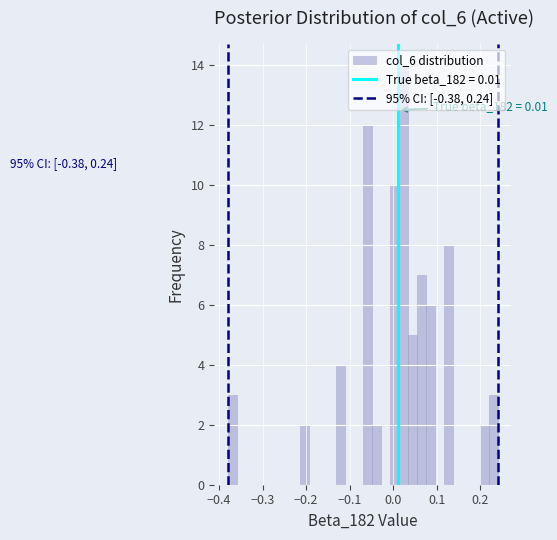

Around what value on the x-axis is the tallest bar? Give the approximate position of its centre, as read against the axis.

0.02